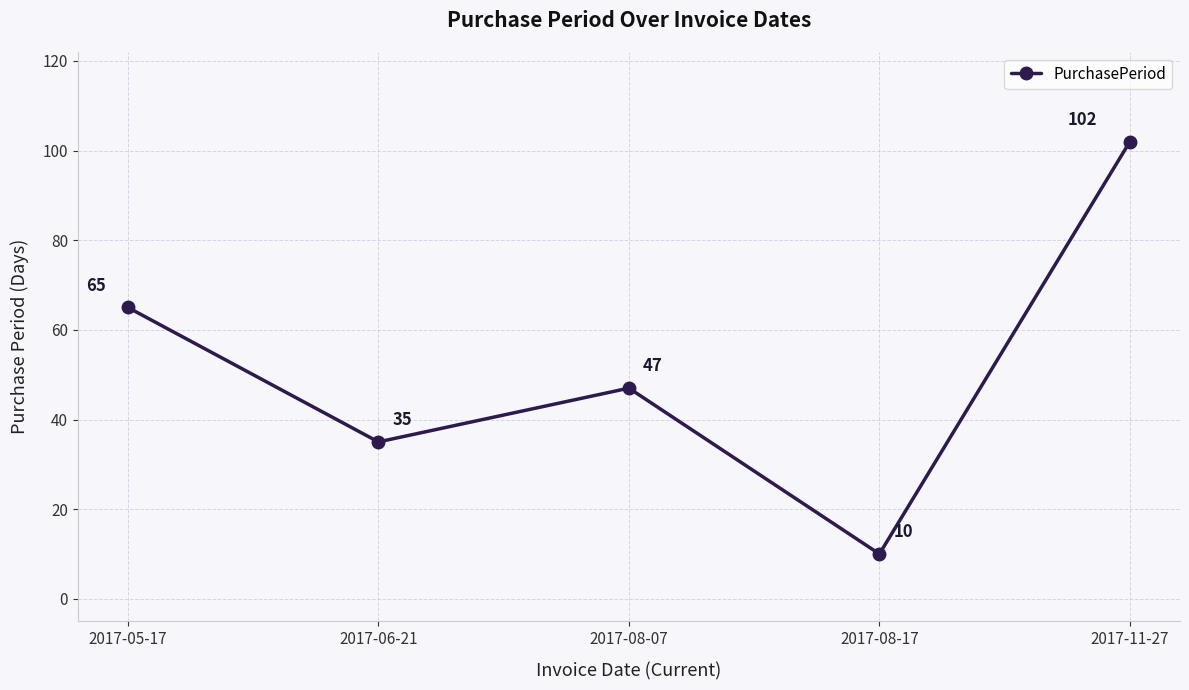

Reading right to left, extract all data points from this chart.

2017-11-27=102	2017-08-17=10	2017-08-07=47	2017-06-21=35	2017-05-17=65